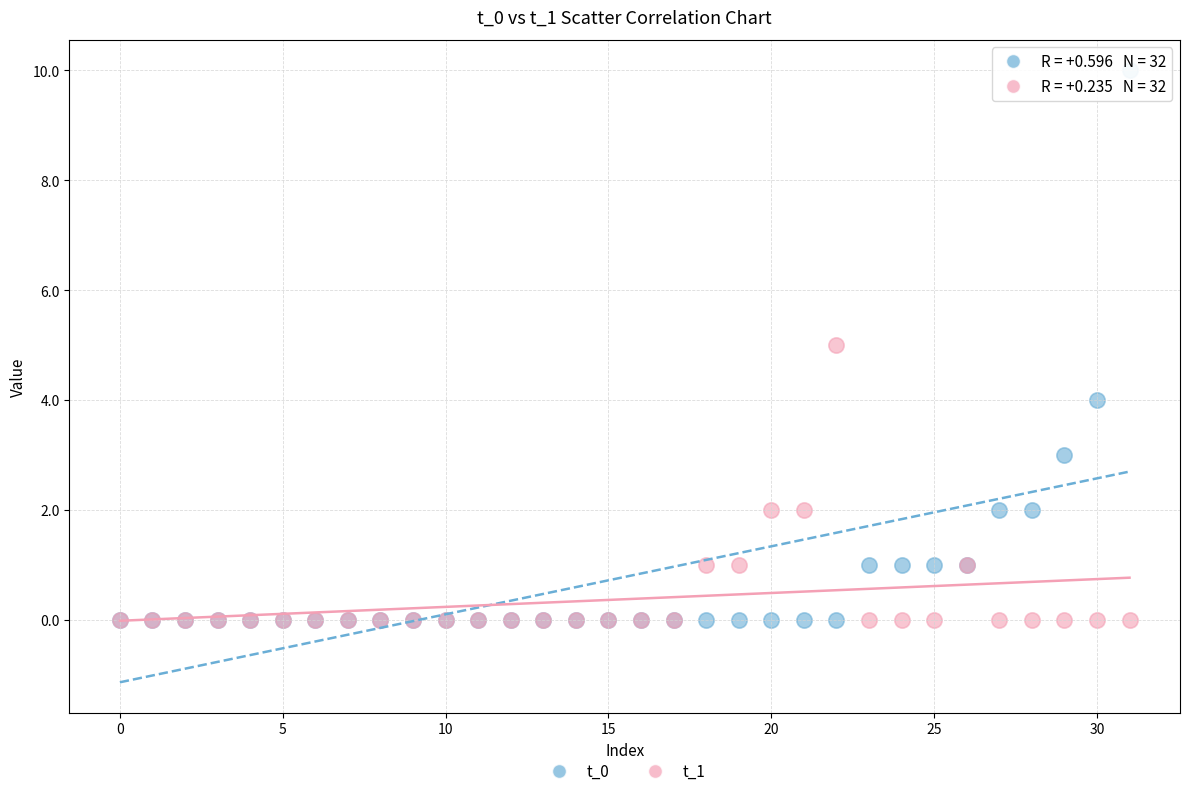

Which series has the widest spread of Y values?

t_0